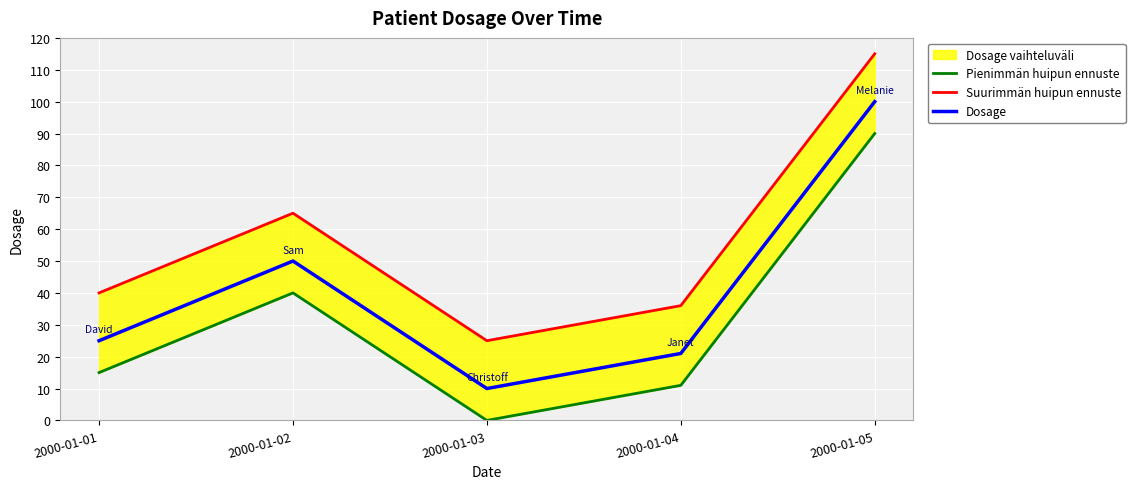

Reading left to right, extract all data points from this chart.

Pienimmän huipun ennuste: 15	40	0	11	90
Suurimmän huipun ennuste: 40	65	25	36	115
Dosage: 25	50	10	21	100